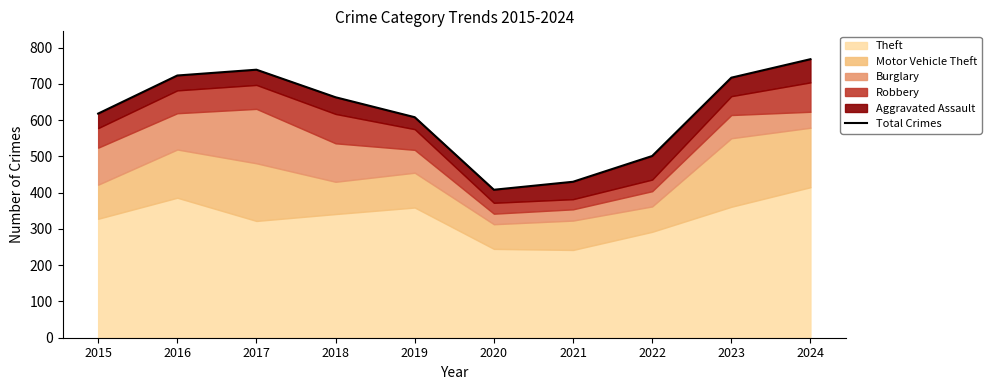

The value at 2016 is 723. True or false?

True